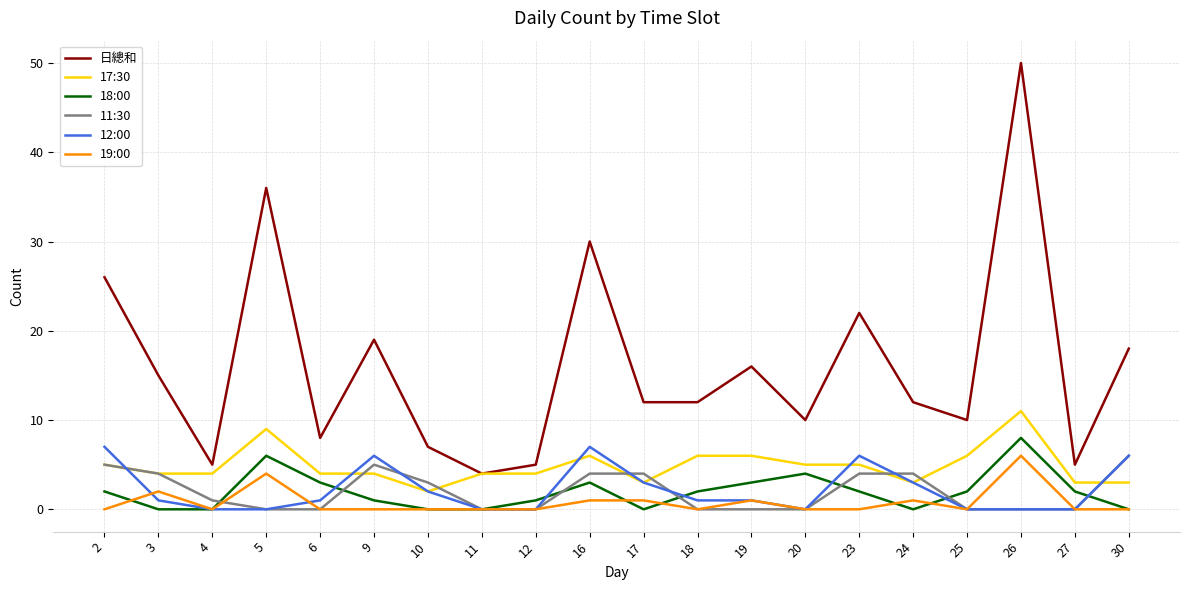

How many lines are shown in the chart?

6